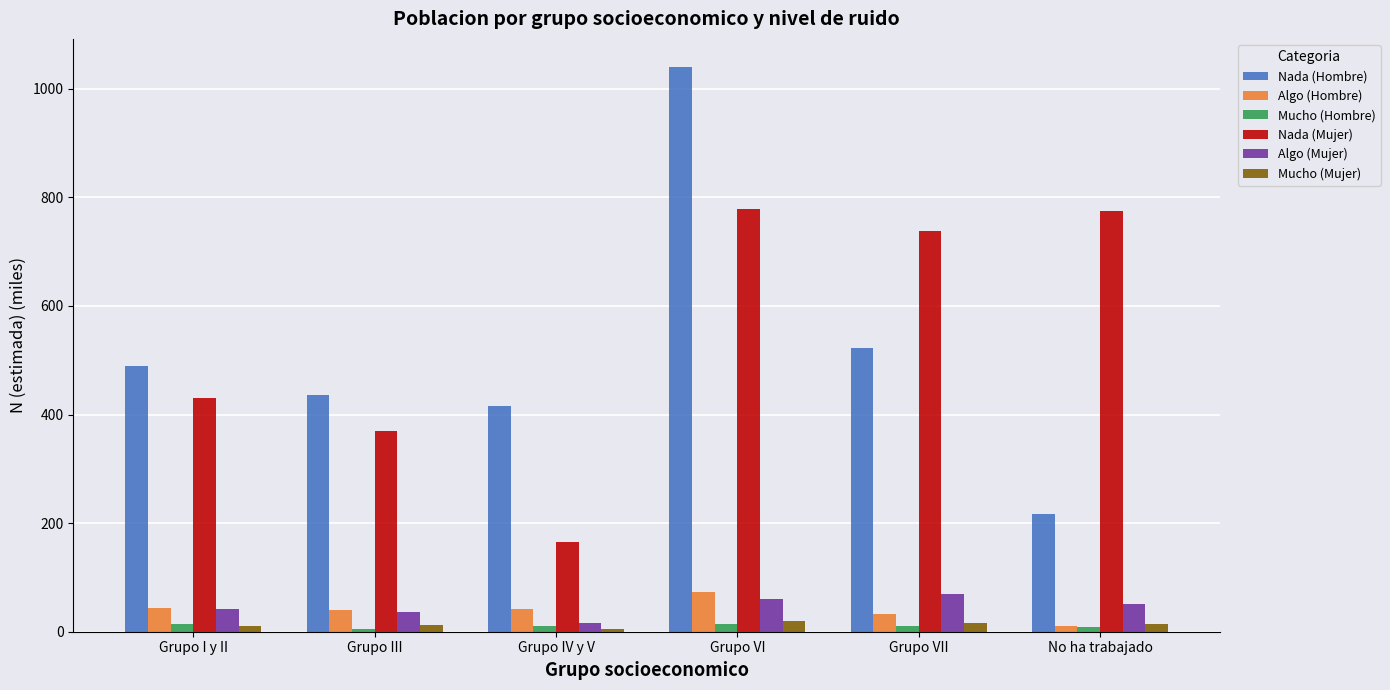

At which category does the chart reach its peak across all series?

Grupo VI